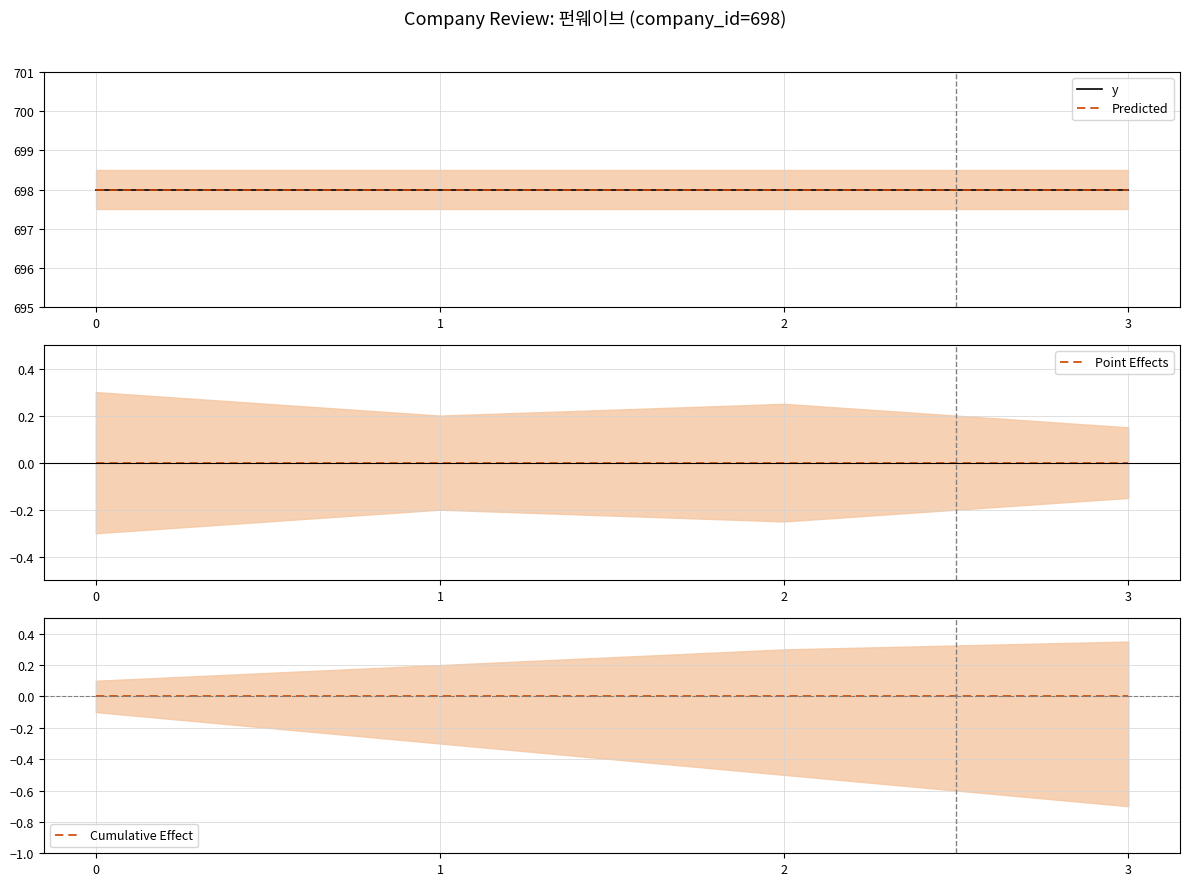

What is the greatest value displayed?

698